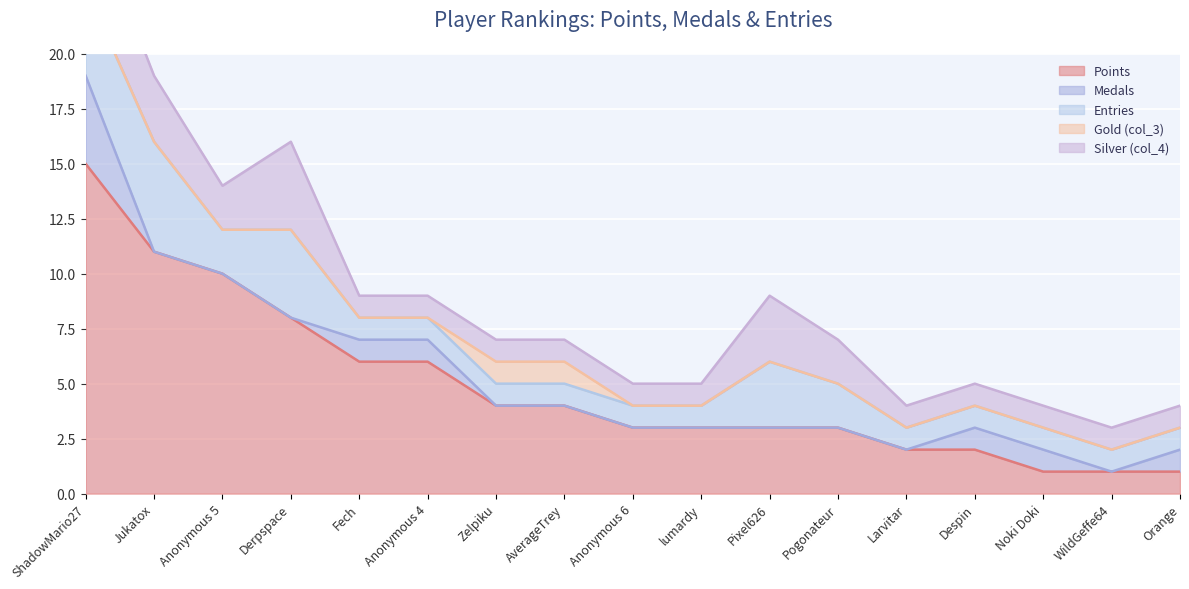

What is the difference between the Entries values at Pogonateur and Noki Doki?

1